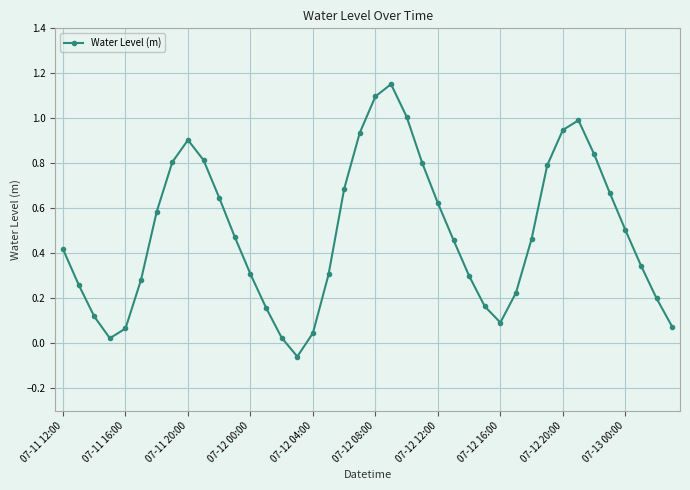

How many interior local valleys (lower than both neighbors) does the data have?

3